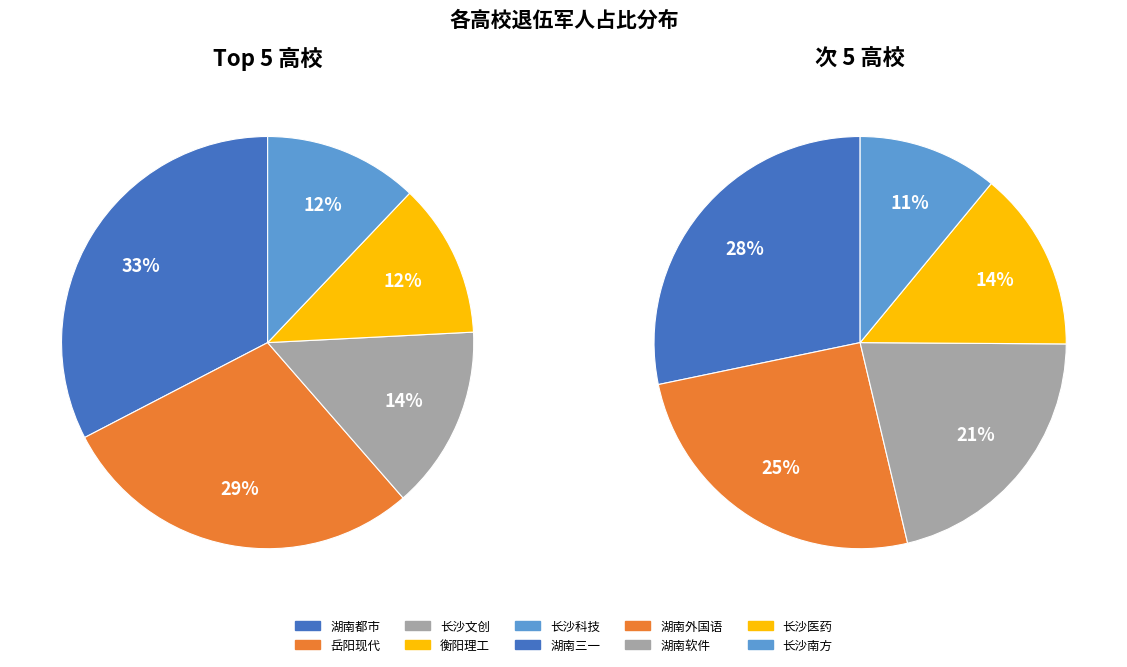

True or false: 衡阳理工职业学院 accounts for 16% of the total.

False